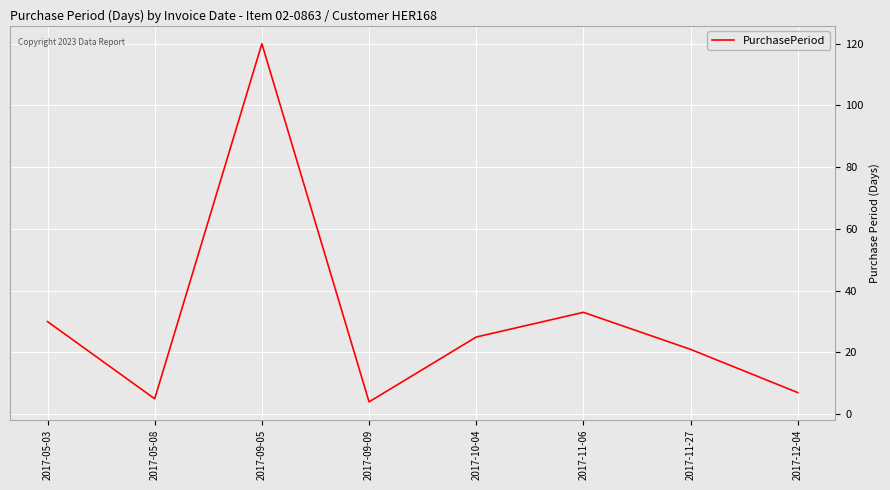

True or false: the data shows 33 at 2017-11-06.

True